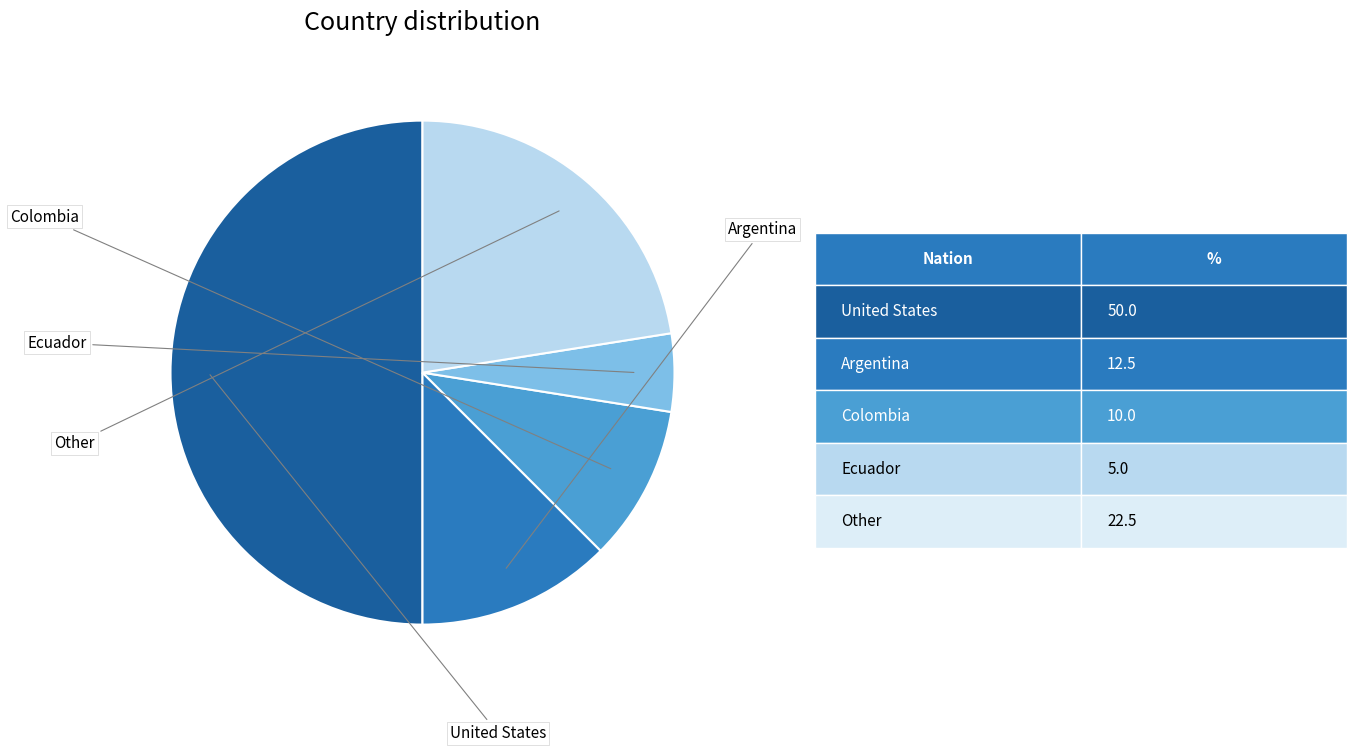

Is there a majority slice in this chart?

No